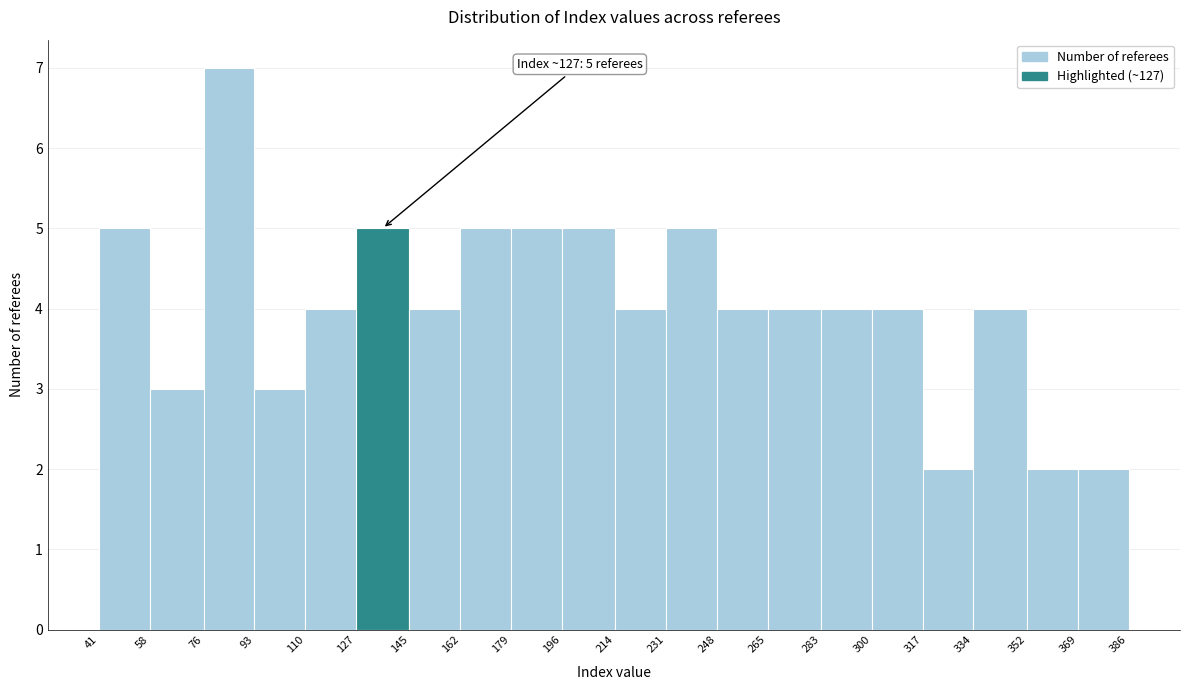

Over which range of the x-axis is the bar tallest?

76 to 93